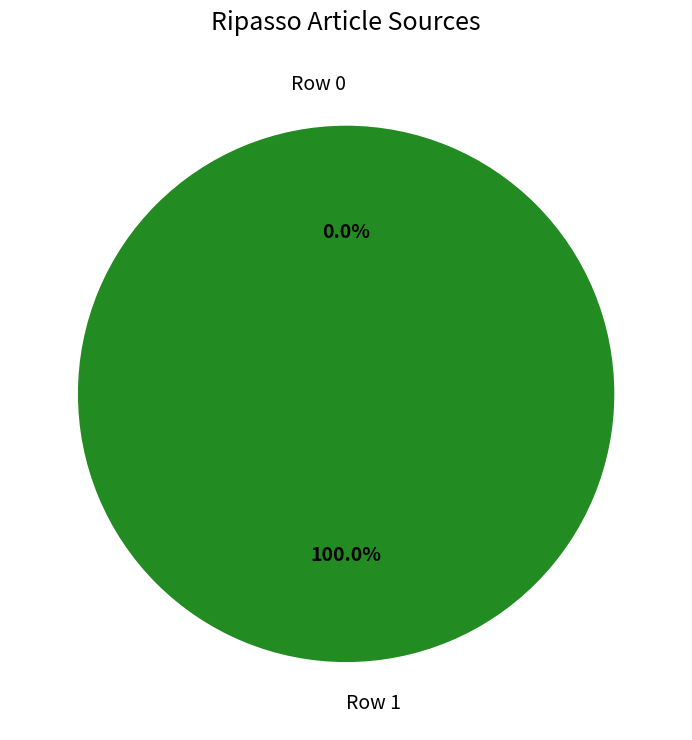

Between Row 1 and Row 0, which is larger?

Row 1